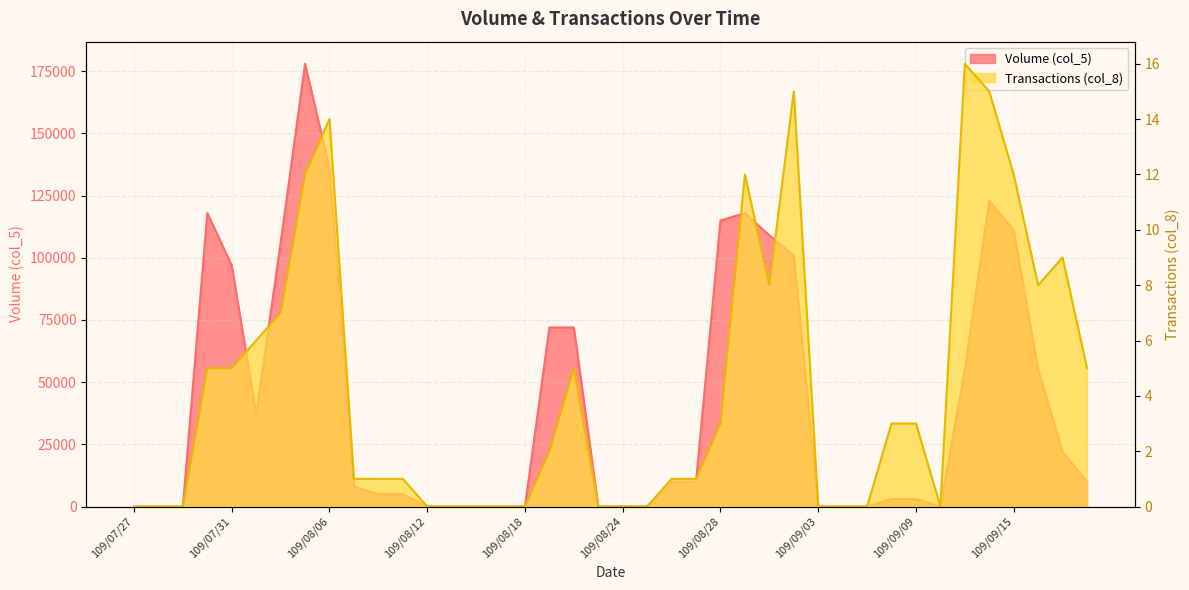

How many series are shown in this chart?

2